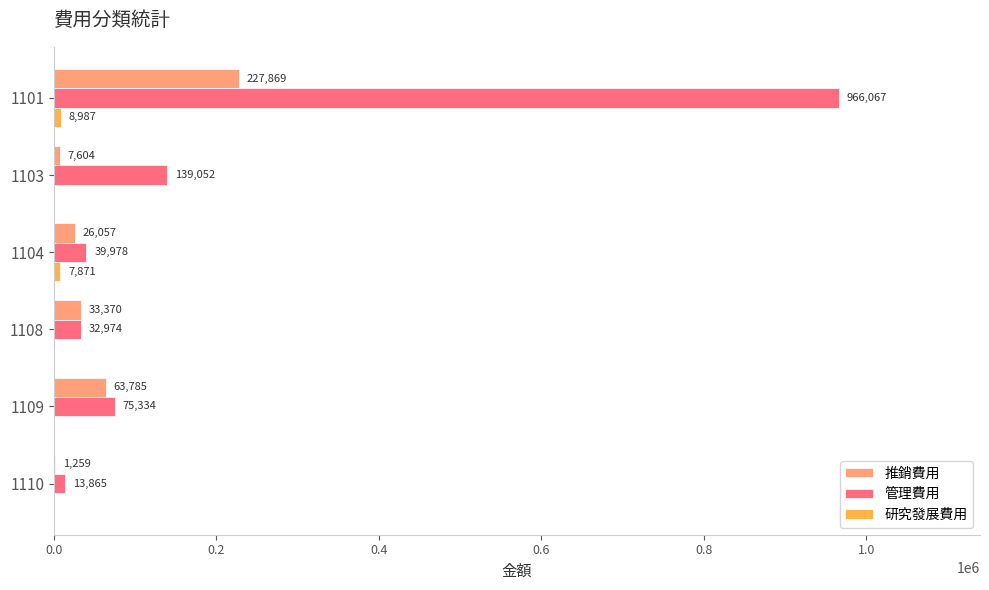

The 推銷費用 series shows 7604 at 1103. True or false?

True